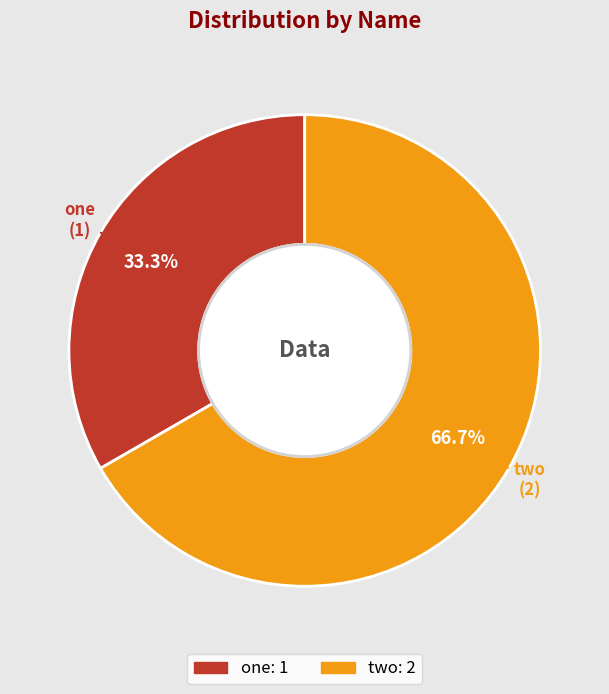

What percentage is NOT represented by one?

66.7%